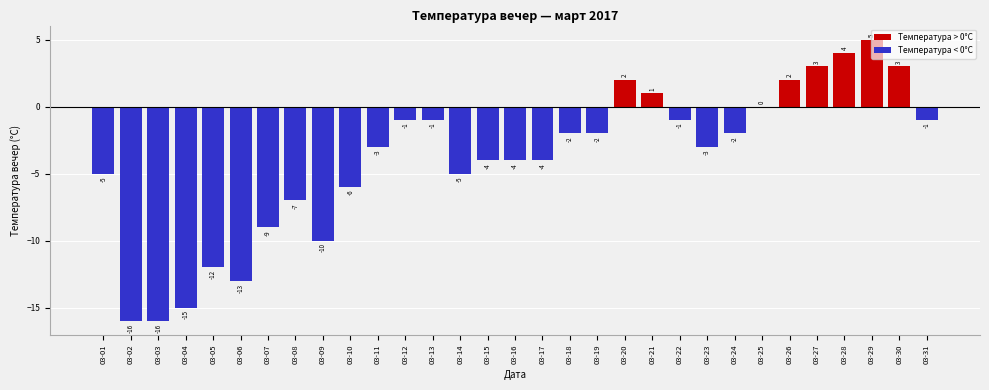

What is the sum of all values?

-122